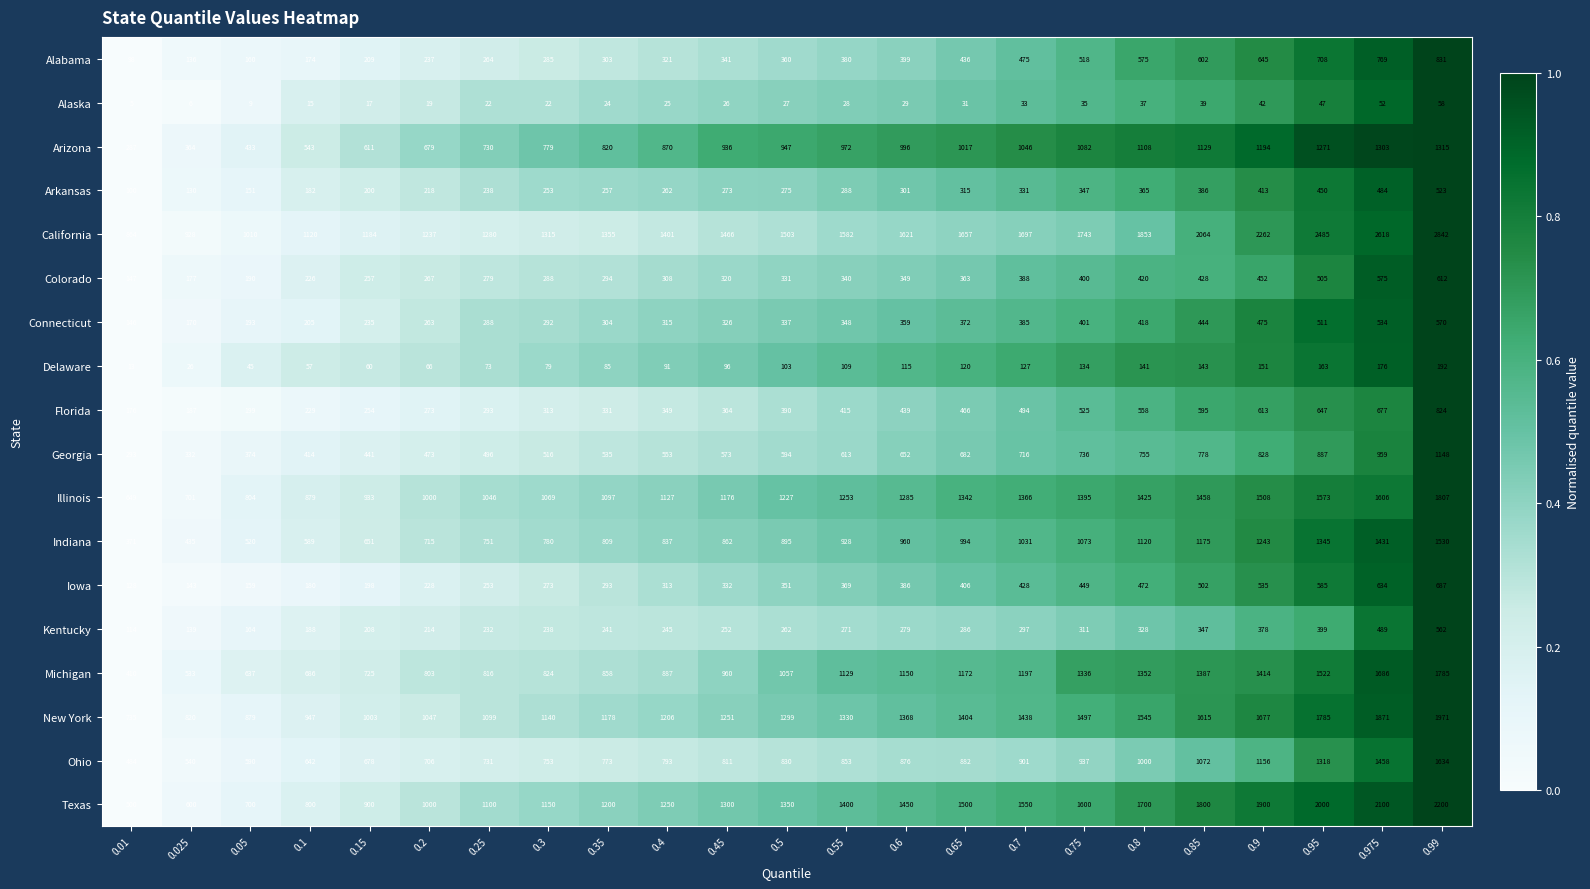

How many data points does each series have?

23